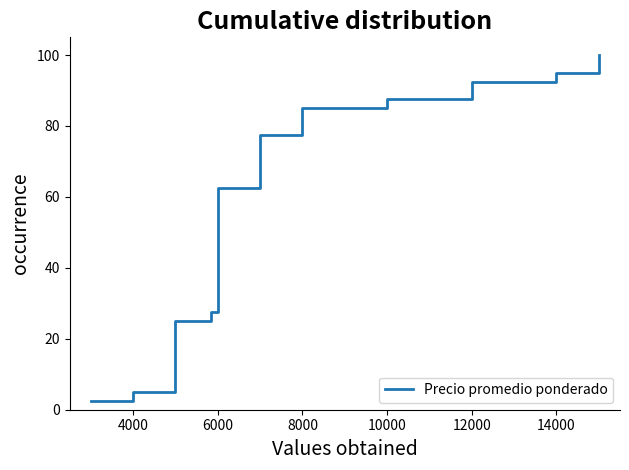

How many data points are above 52?

20